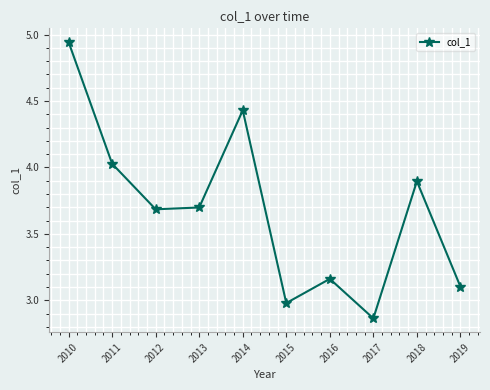

Does the chart have visible grid lines?

Yes